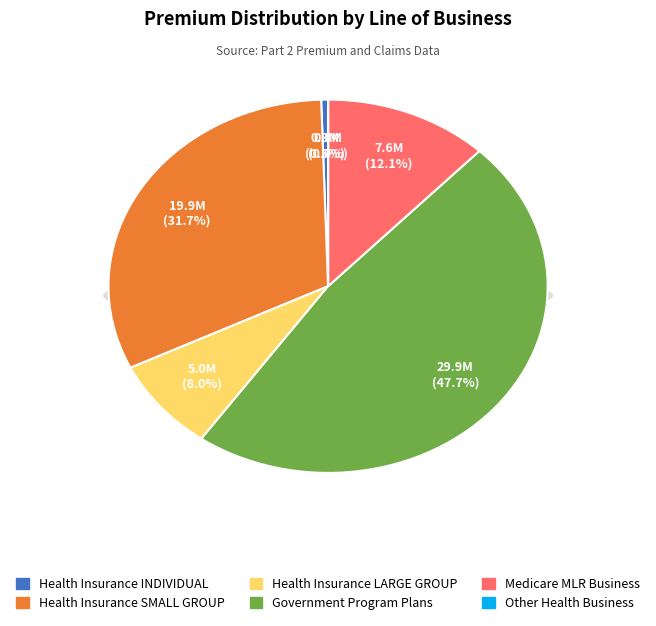

What percentage do Health Insurance SMALL GROUP and Health Insurance INDIVIDUAL together represent?

32.2%